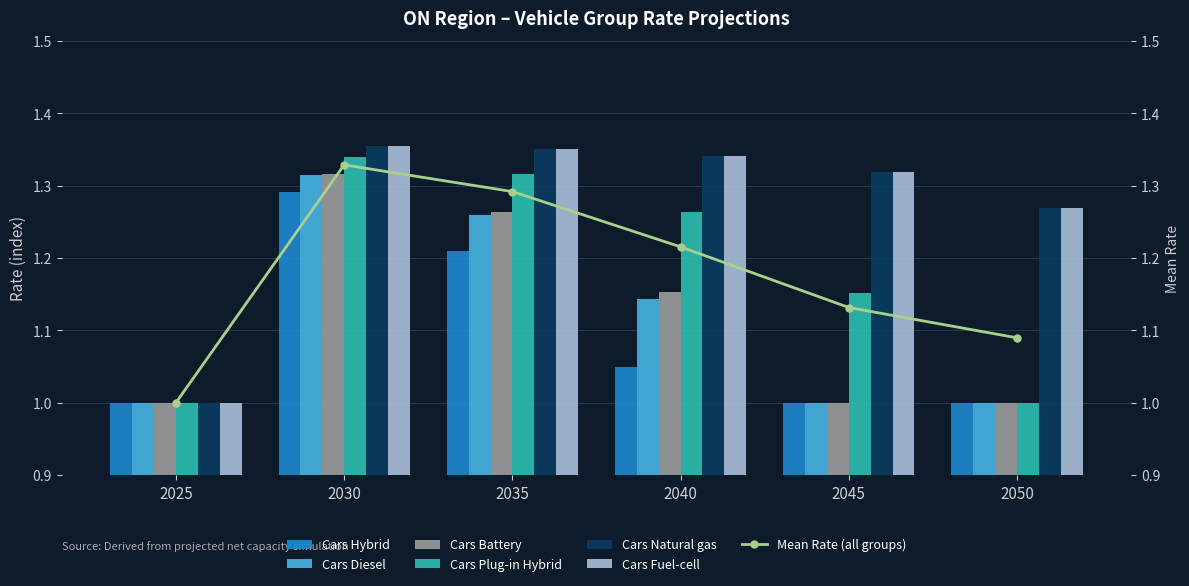

Is it true that Cars Plug-in Hybrid equals 0.6 at 2025?

False